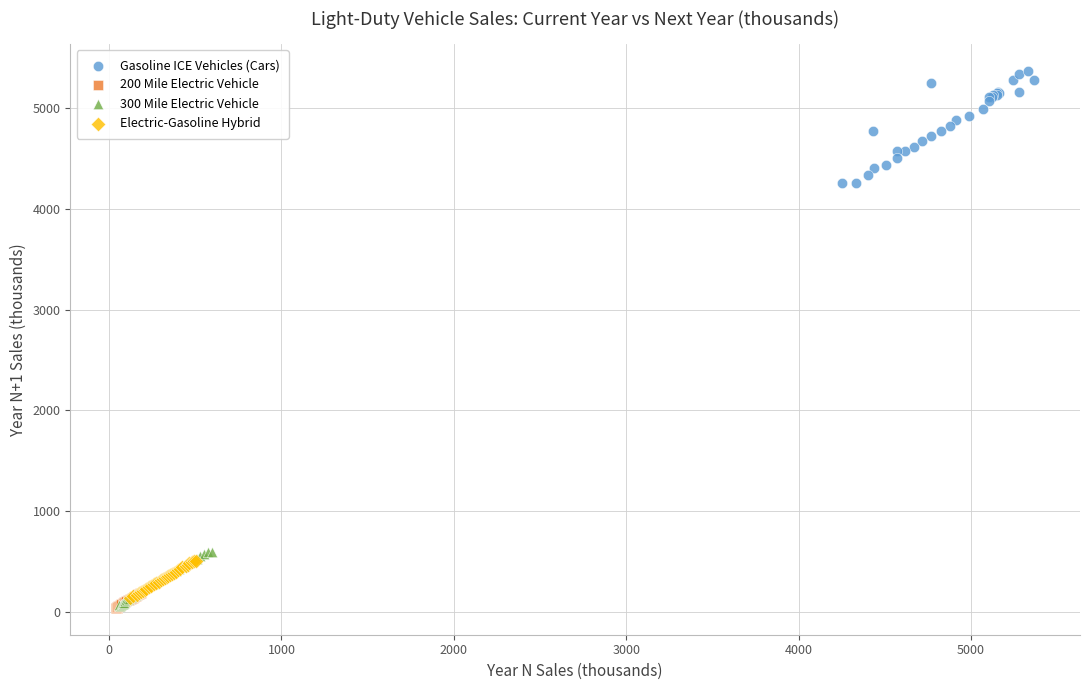

Which series has the widest spread of Y values?

Gasoline ICE Vehicles (Cars)